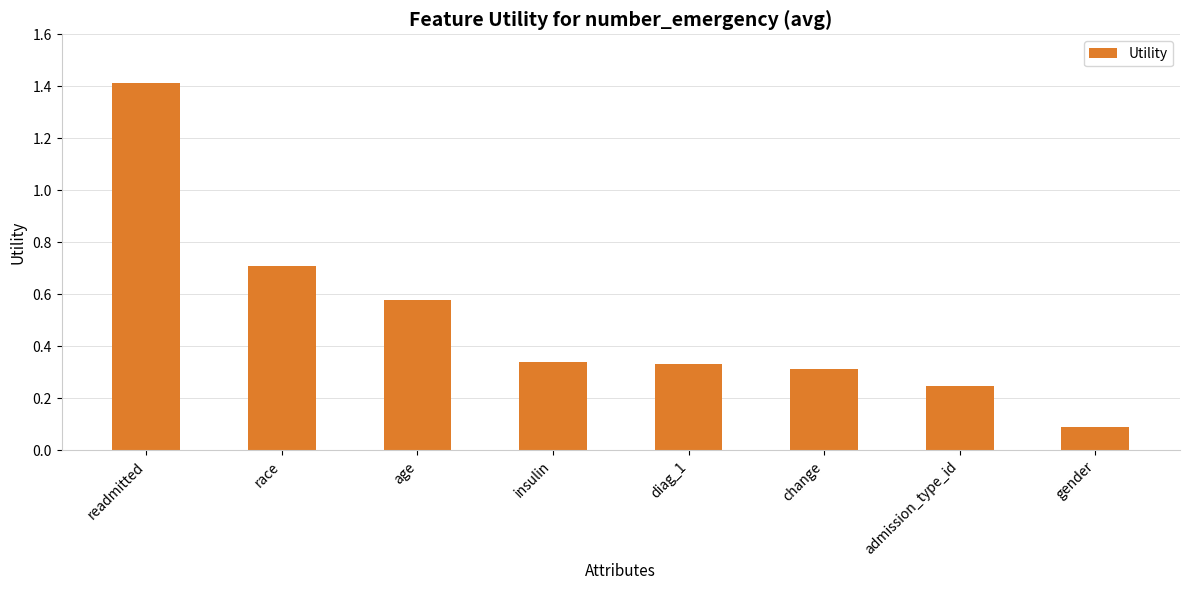

The chart shows a value of 1.1 at race. True or false?

False